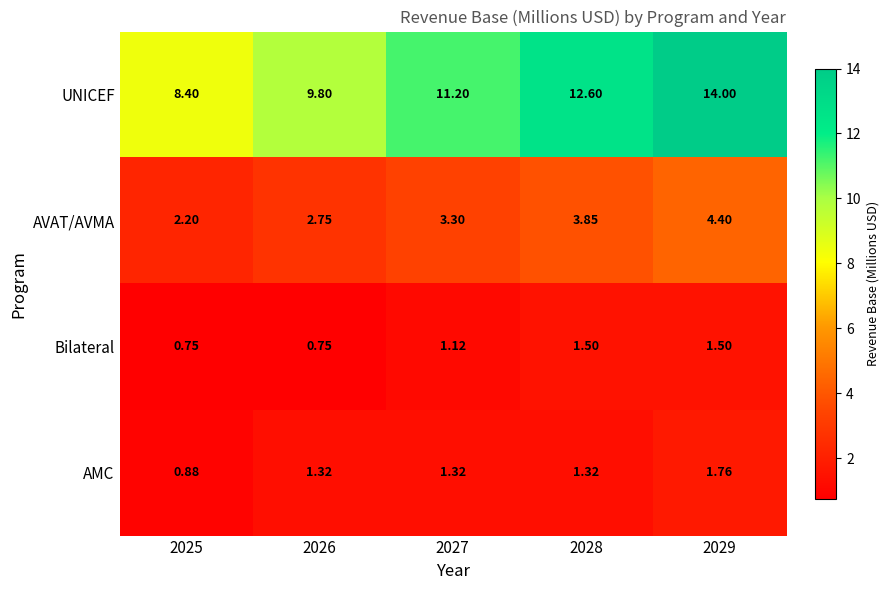

Count the number of data series in this chart.

4